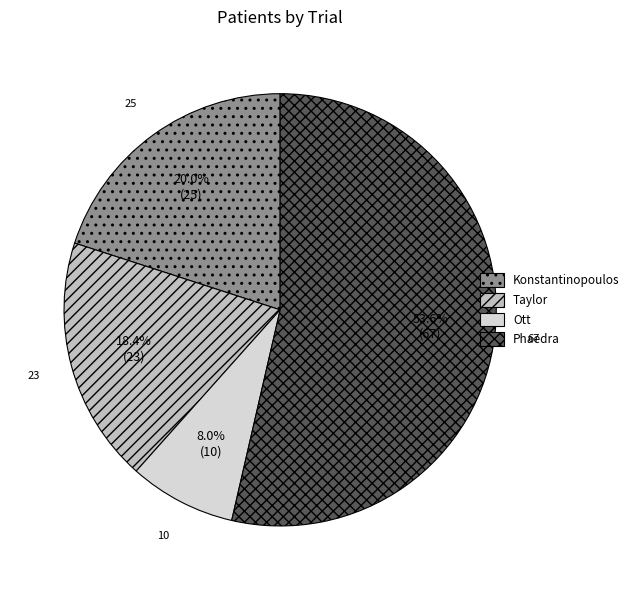

Which category has the biggest portion of the pie?

Phaedra